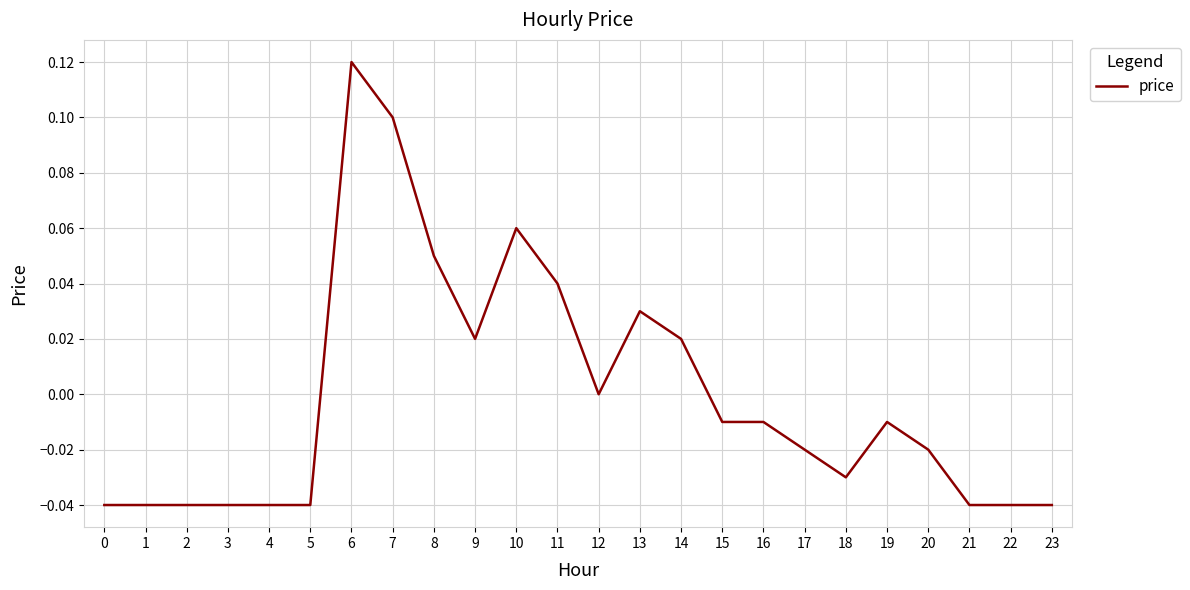

Between 7 and 16, which is larger?

7